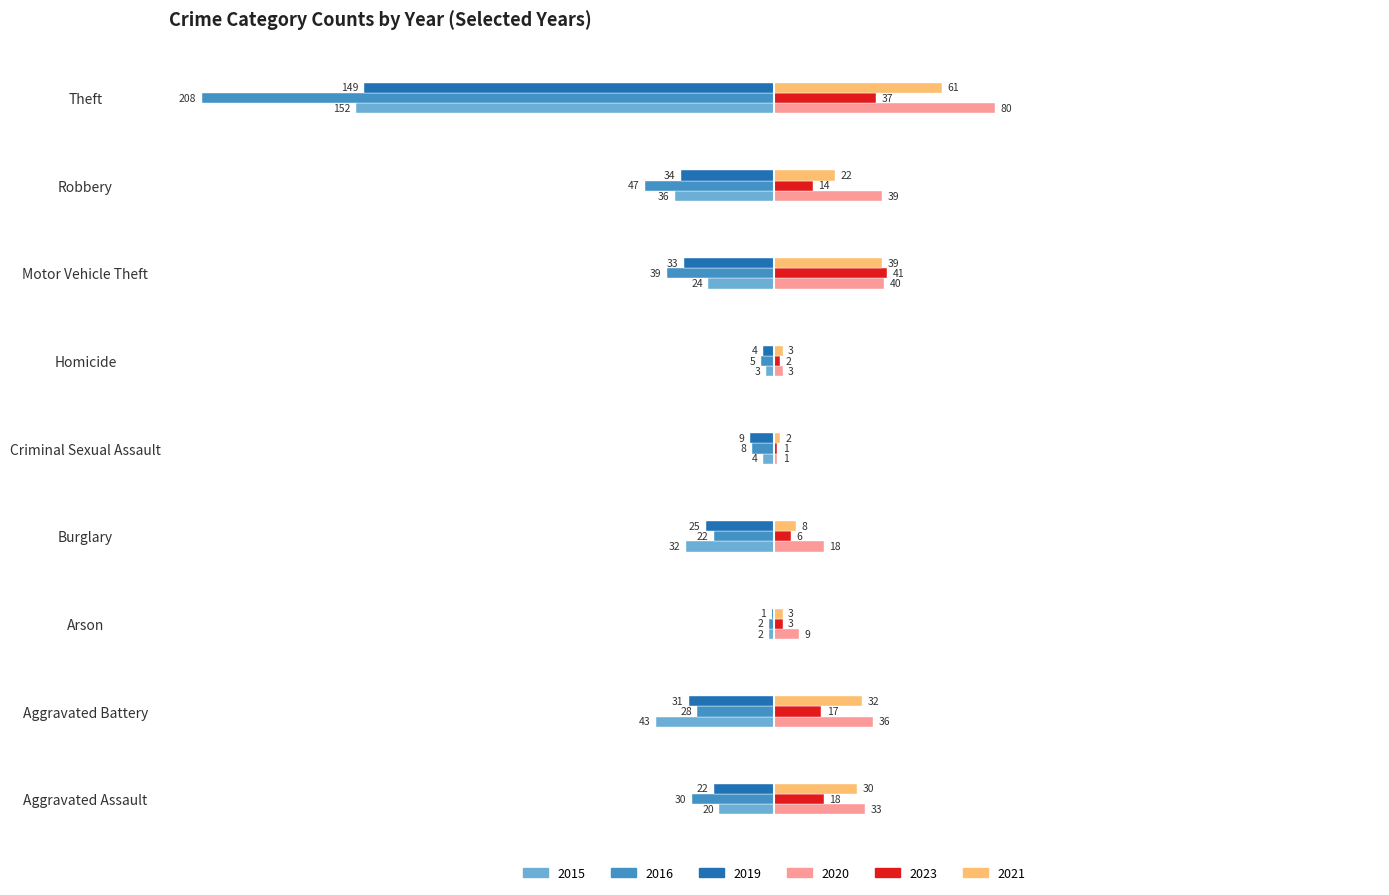

What is the total value across all series at Burglary?

-47